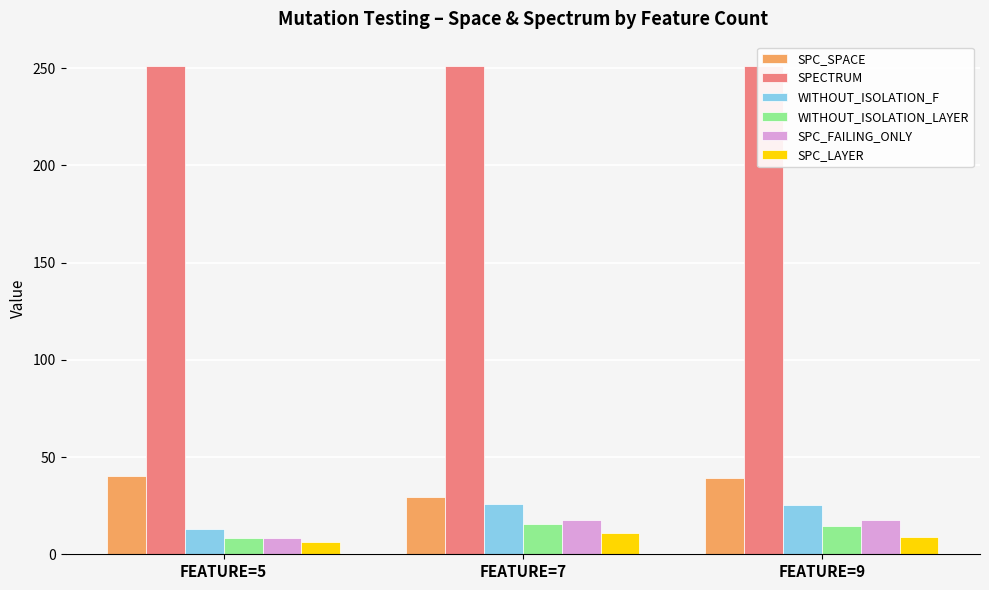

What are all the series names shown in the legend?

SPC_SPACE, SPECTRUM, WITHOUT_ISOLATION_F, WITHOUT_ISOLATION_LAYER, SPC_FAILING_ONLY, SPC_LAYER